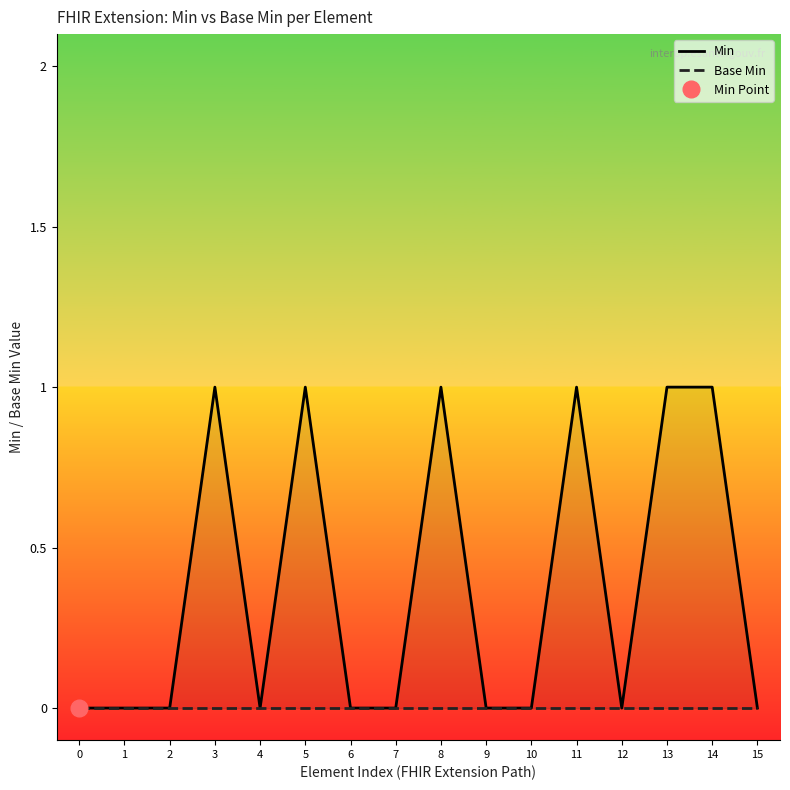

Rank the series by their maximum value, from lowest to highest.

Base Min, Min